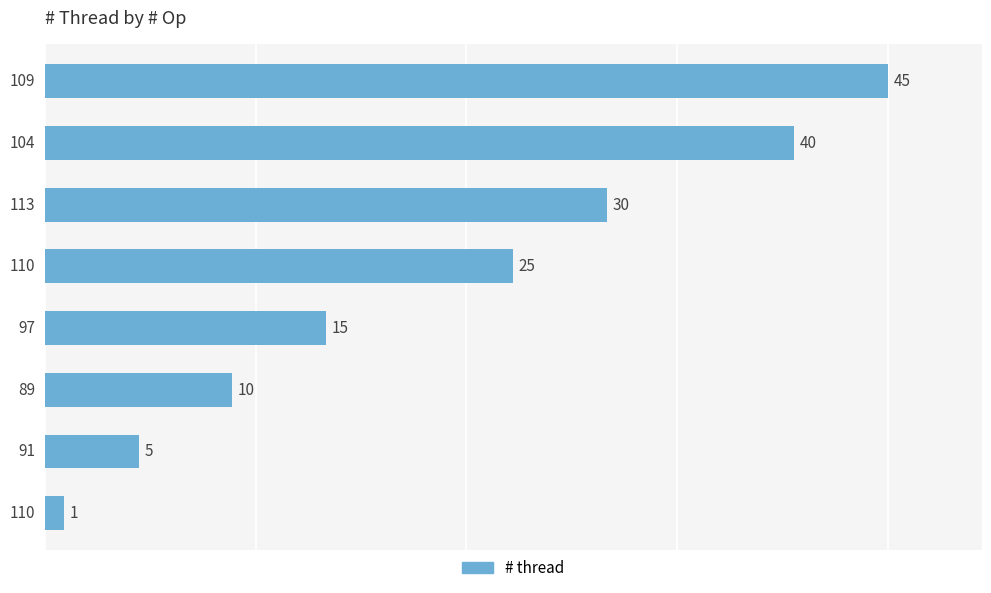

Count the values in the range 10 to 40.

5